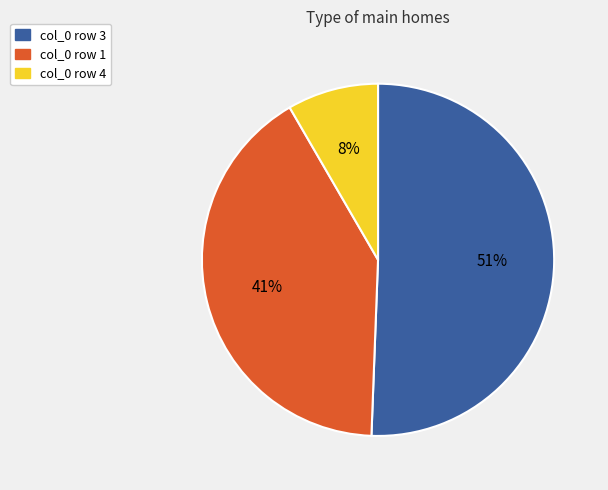

Is there a majority slice in this chart?

Yes